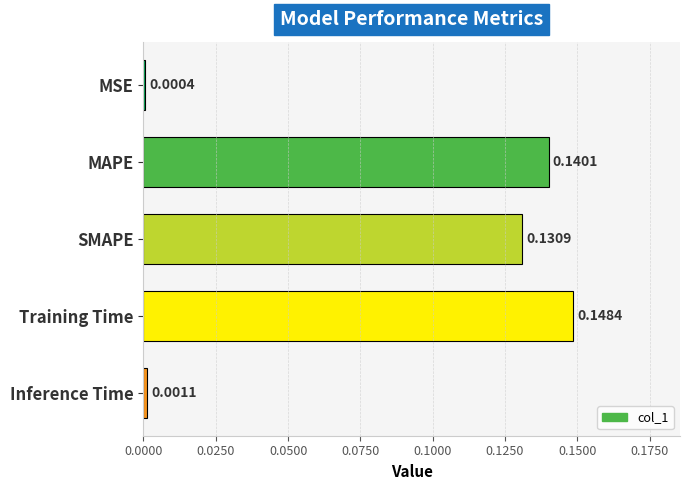

What is the sum of all values?

0.4